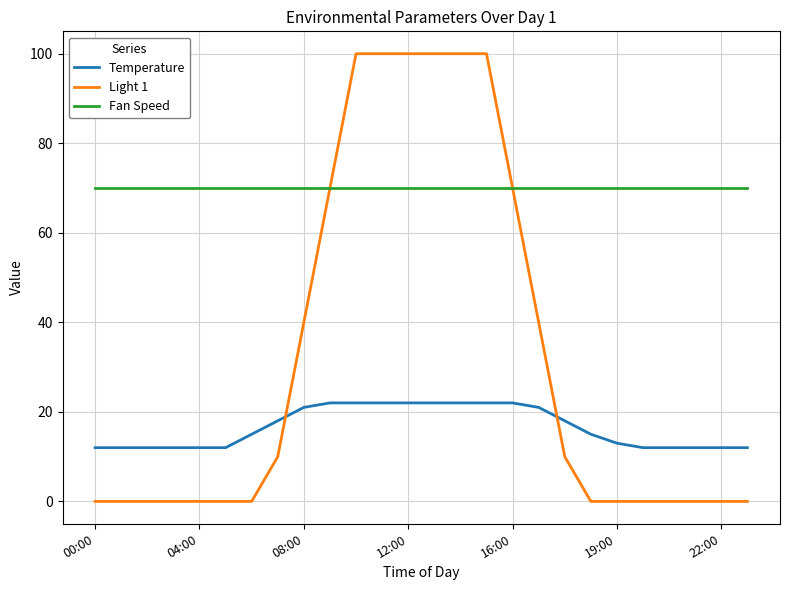

True or false: Fan Speed and Temperature intersect in this chart.

False